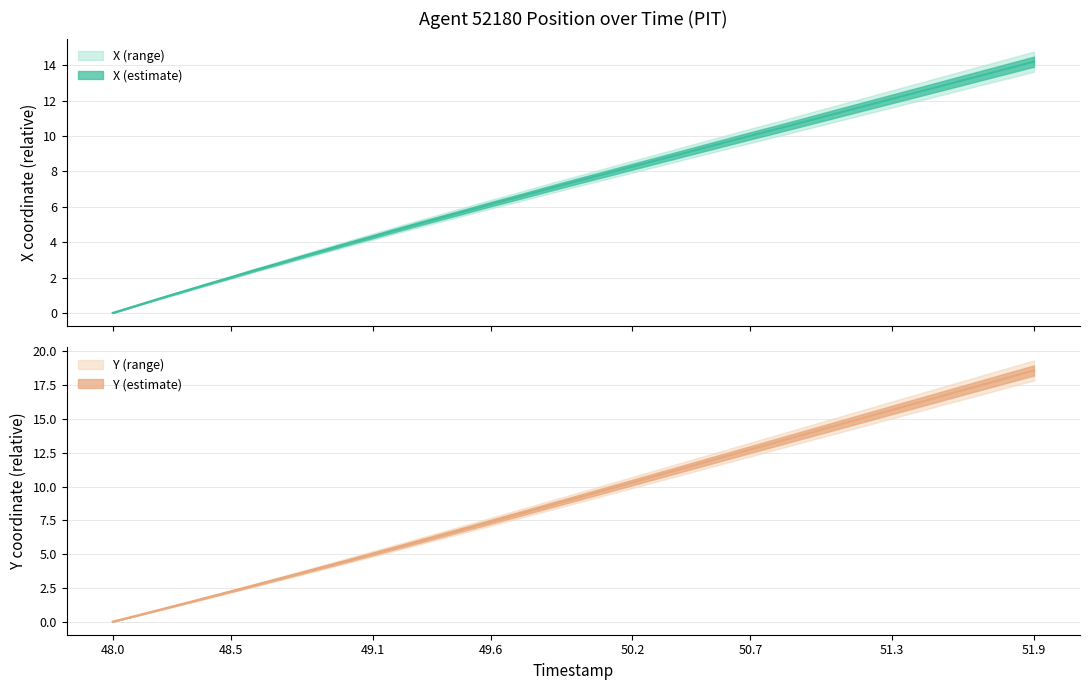

Reading left to right, extract all data points from this chart.

X: 48.0=0.0	48.1=0.4	48.2=0.8	48.3=1.2	48.4=1.6	48.5=2.0	48.6=2.4	48.7=2.8	48.8=3.2	48.9=3.6	49.0=3.9	49.1=4.3	49.2=4.7	49.3=5.1	49.4=5.4	49.5=5.8	49.6=6.1	49.7=6.5	49.8=6.9	49.9=7.2	50.0=7.6	50.1=7.9	50.2=8.3	50.3=8.6	50.4=9.0	50.5=9.3	50.6=9.7	50.7=10.0	50.8=10.4	50.9=10.7	51.0=11.1	51.1=11.4	51.2=11.8	51.3=12.1	51.4=12.5	51.5=12.8	51.6=13.2	51.7=13.5	51.8=13.9	51.9=14.2
Y: 48.0=0.0	48.1=0.4	48.2=0.9	48.3=1.3	48.4=1.8	48.5=2.2	48.6=2.7	48.7=3.2	48.8=3.6	48.9=4.1	49.0=4.5	49.1=5.0	49.2=5.5	49.3=6.0	49.4=6.4	49.5=6.9	49.6=7.4	49.7=7.9	49.8=8.4	49.9=8.8	50.0=9.3	50.1=9.8	50.2=10.3	50.3=10.8	50.4=11.3	50.5=11.8	50.6=12.3	50.7=12.7	50.8=13.2	50.9=13.7	51.0=14.2	51.1=14.7	51.2=15.2	51.3=15.7	51.4=16.2	51.5=16.6	51.6=17.1	51.7=17.6	51.8=18.1	51.9=18.6